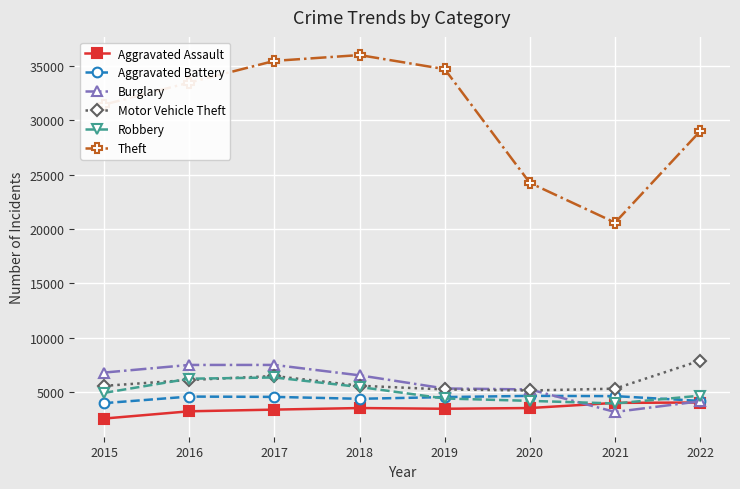

What is the minimum value for Burglary?

3144